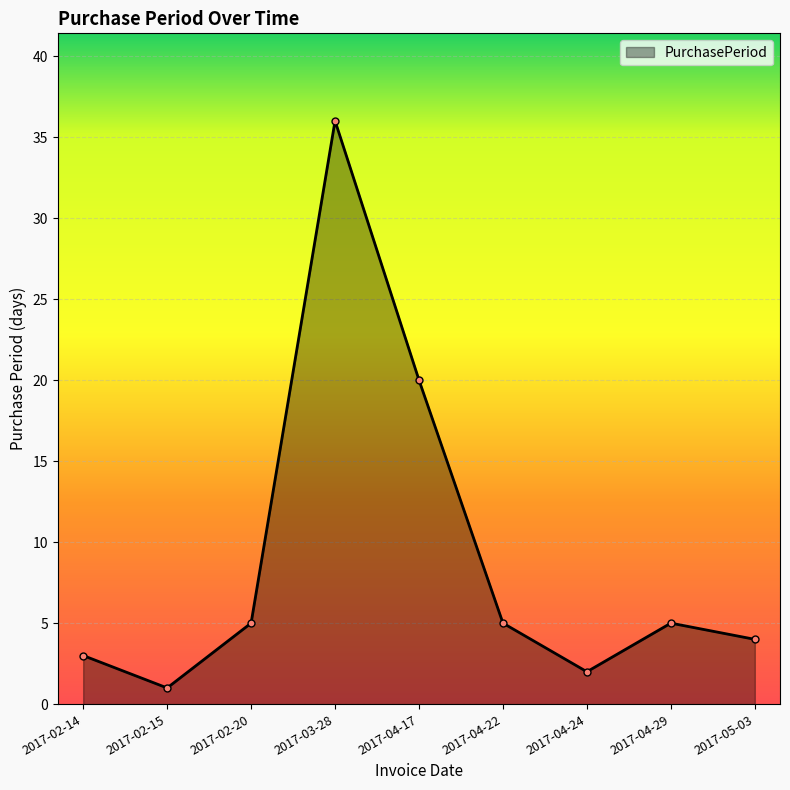

What is the change in value from 2017-02-20 to 2017-03-28?

+31